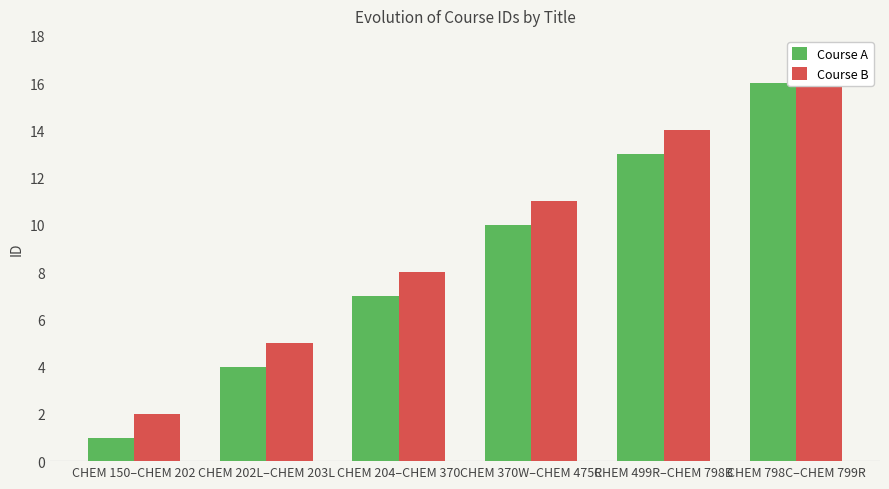

What is the average value of the Course B series?

10